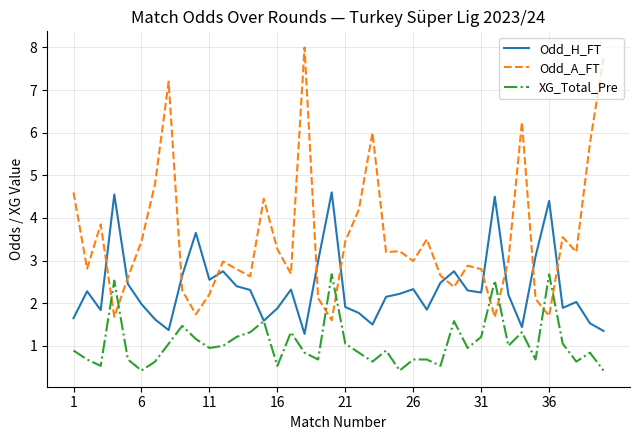

List the series in order of their peak value, lowest first.

XG_Total_Pre, Odd_H_FT, Odd_A_FT